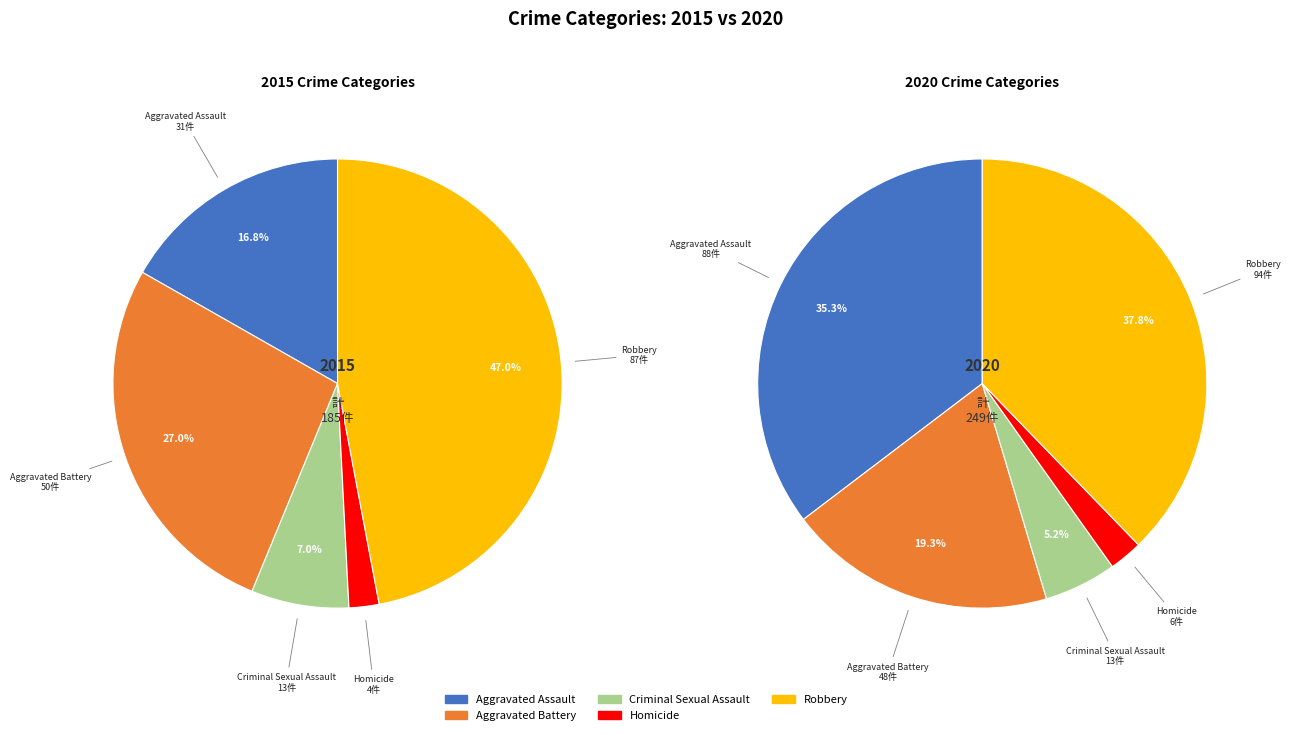

Does any single category account for the majority?

No